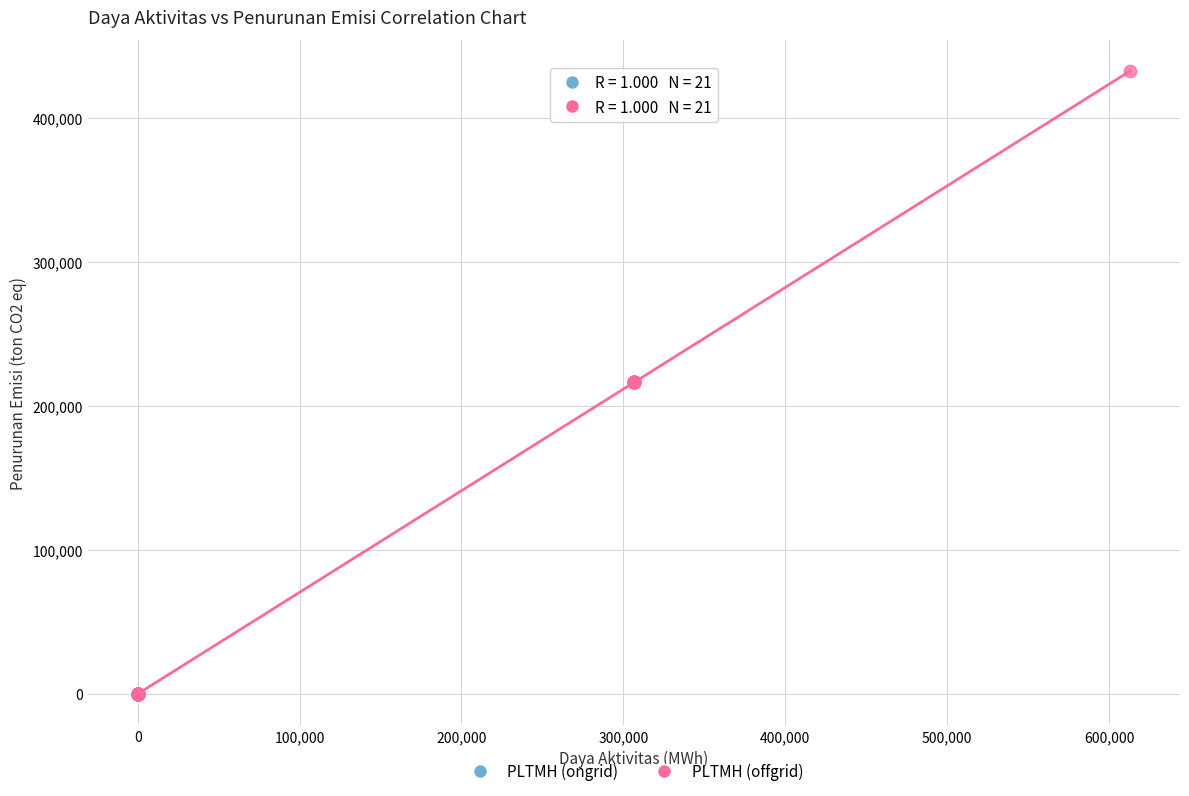

Which series has the largest Y range (max minus min)?

PLTMH (offgrid)